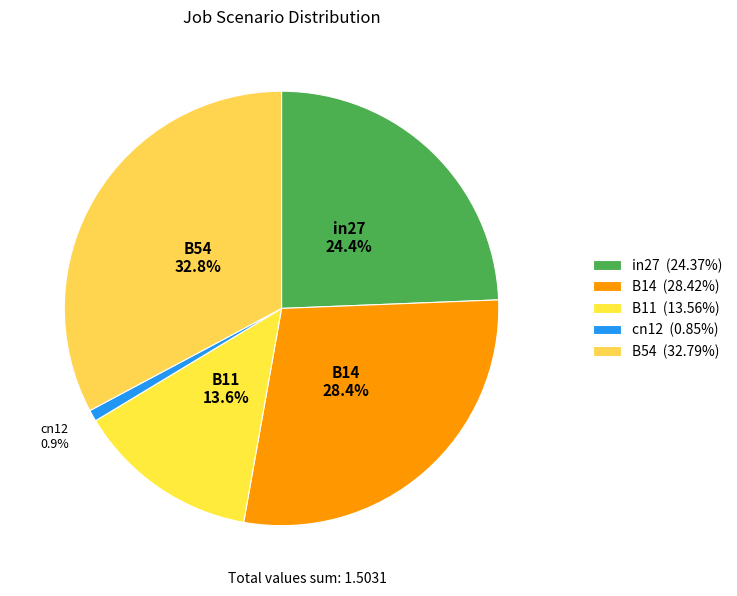

Which category has the biggest portion of the pie?

B54